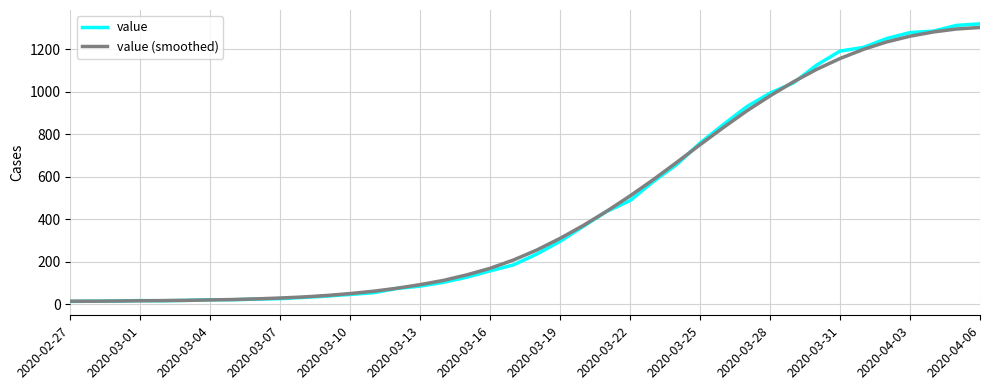

What is the maximum value shown in the chart?

1320